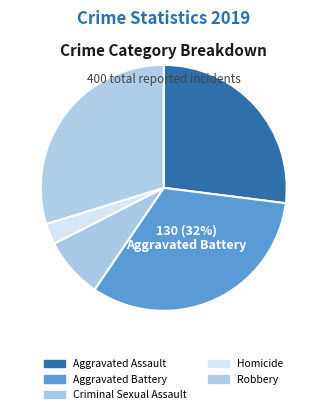

Rank the categories by value from lowest to highest.

Homicide, Criminal Sexual Assault, Aggravated Assault, Robbery, Aggravated Battery